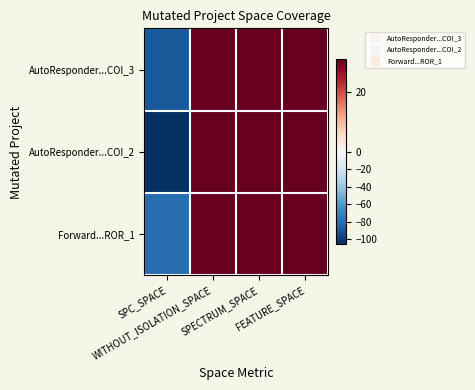

At which category is the sum across all series the highest?

WITHOUT_ISOLATION_SPACE